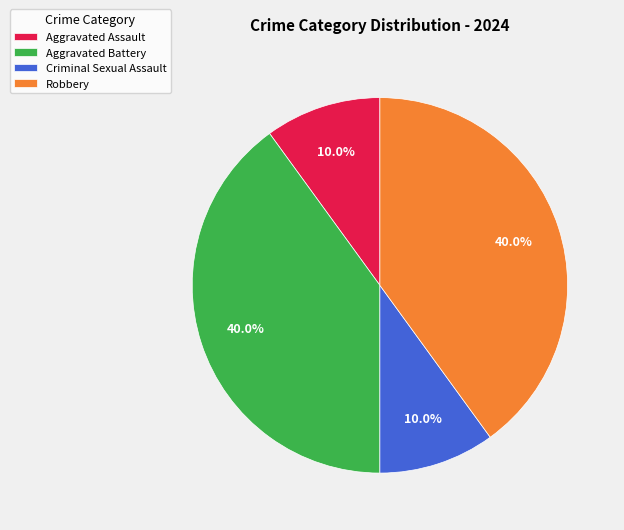

Which has a higher value, Robbery or Aggravated Assault?

Robbery